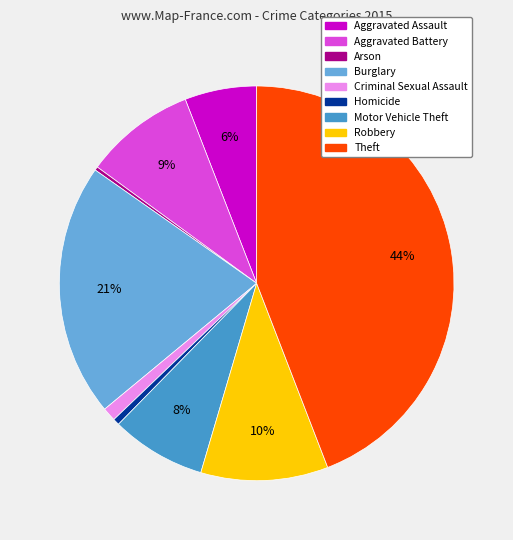

How many slices are in this pie chart?

9